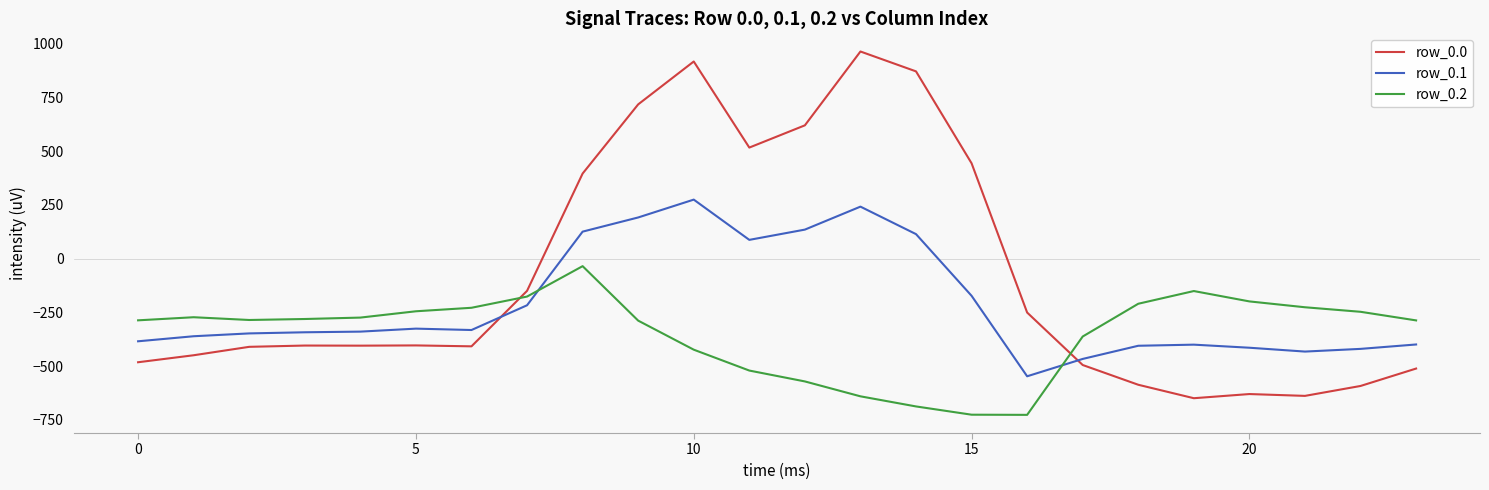

What is the minimum value for row_0.1?

-547.3